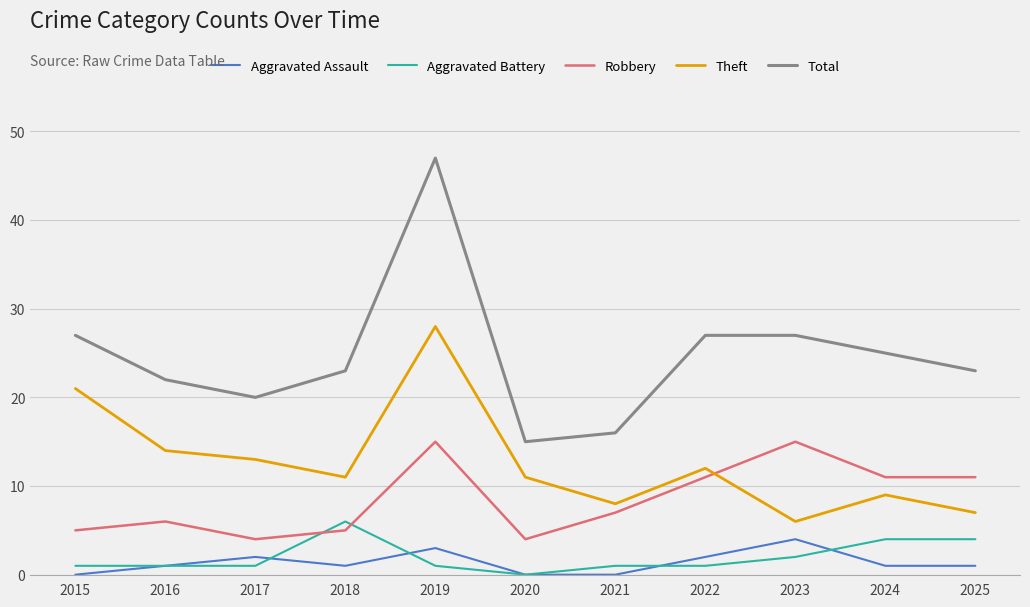

What are all the series names shown in the legend?

Aggravated Assault, Aggravated Battery, Robbery, Theft, Total